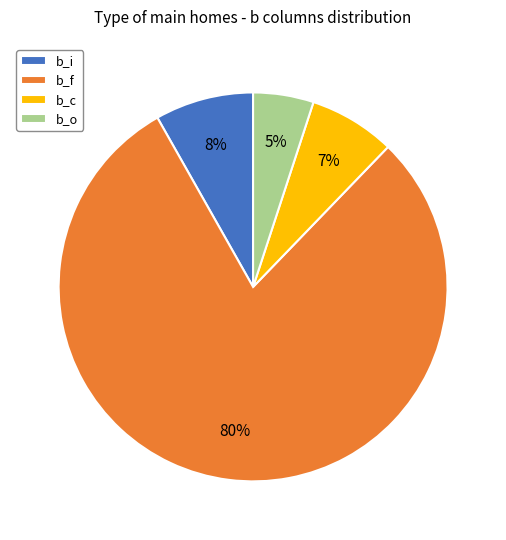

True or false: b_o accounts for 1% of the total.

False